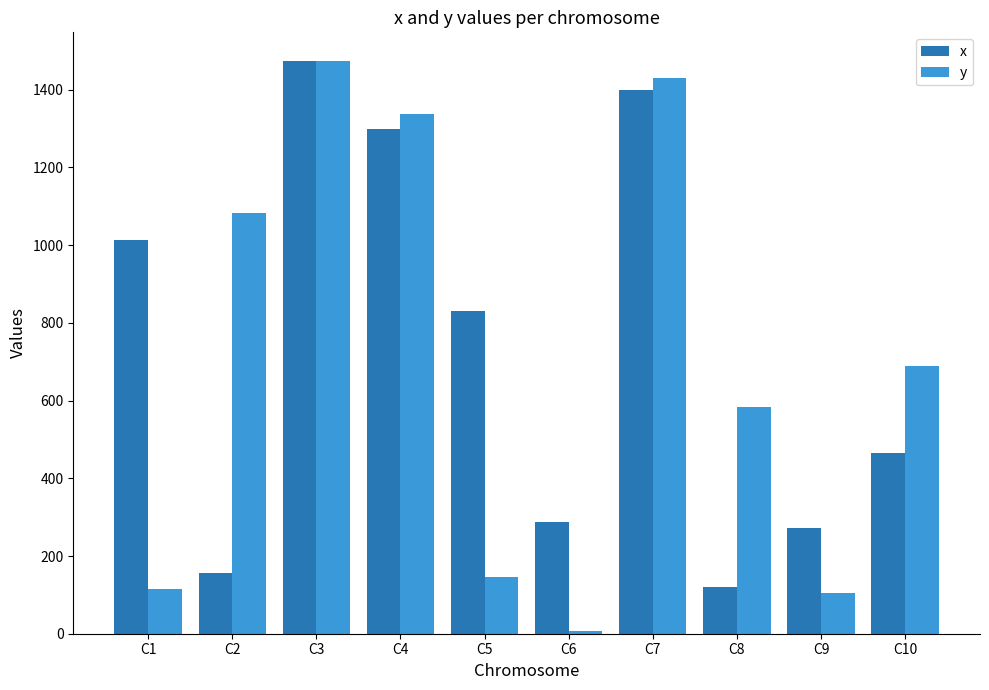

Which series has the largest range (max minus min)?

y